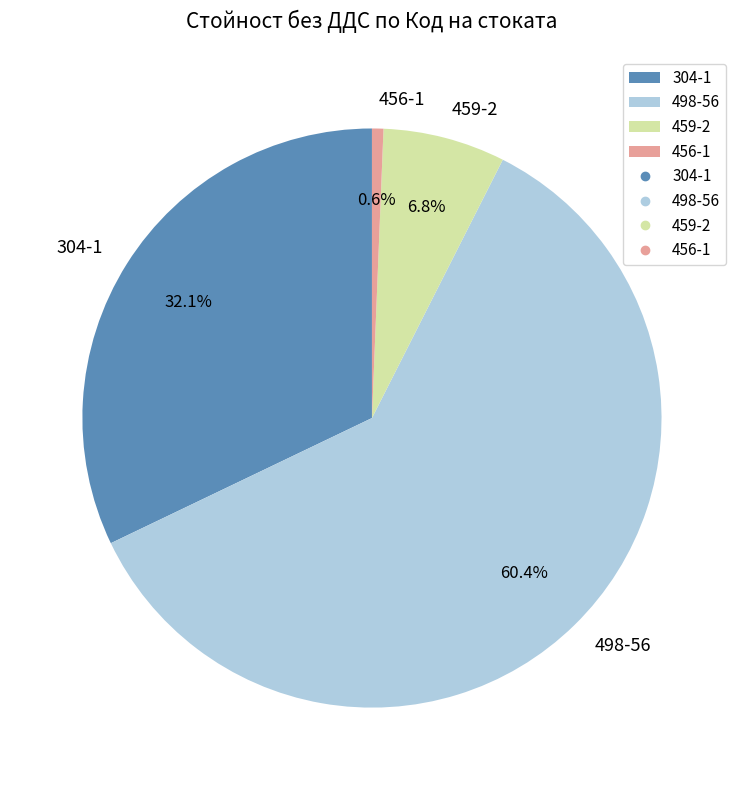

What is the majority slice?

498-56